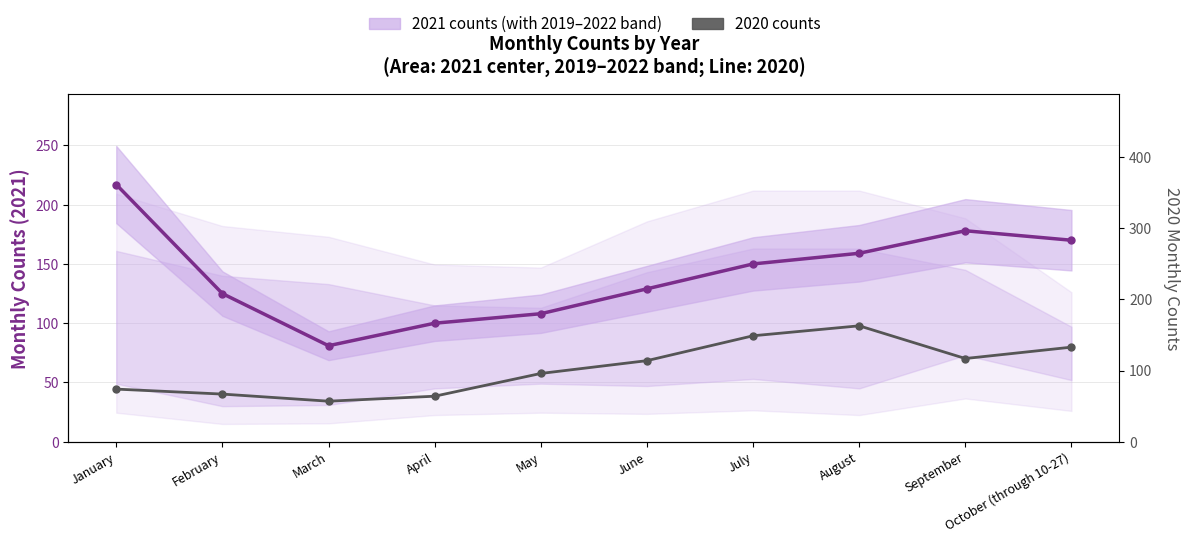

Reading right to left, transcribe all the data shown in this chart.

2021 counts: October (through 10-27)=170	September=178	August=159	July=150	June=129	May=108	April=100	March=81	February=125	January=217
2020 counts: October (through 10-27)=133	September=117	August=163	July=149	June=114	May=96	April=64	March=57	February=67	January=74